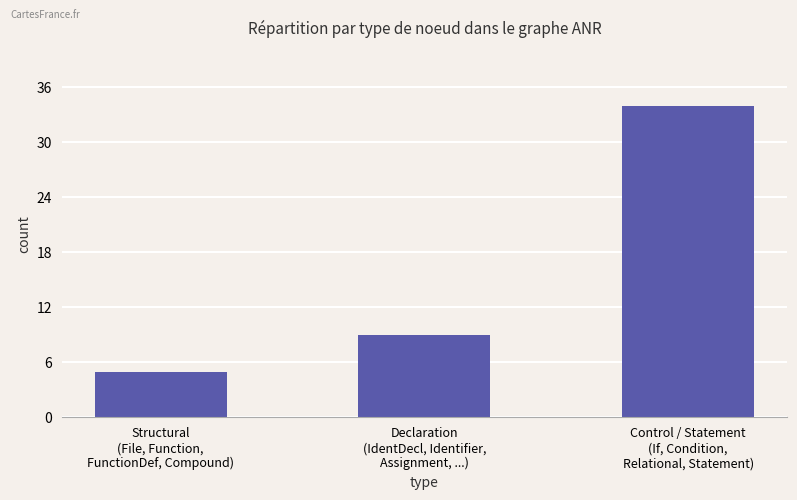

How many data points are less than 9?

1